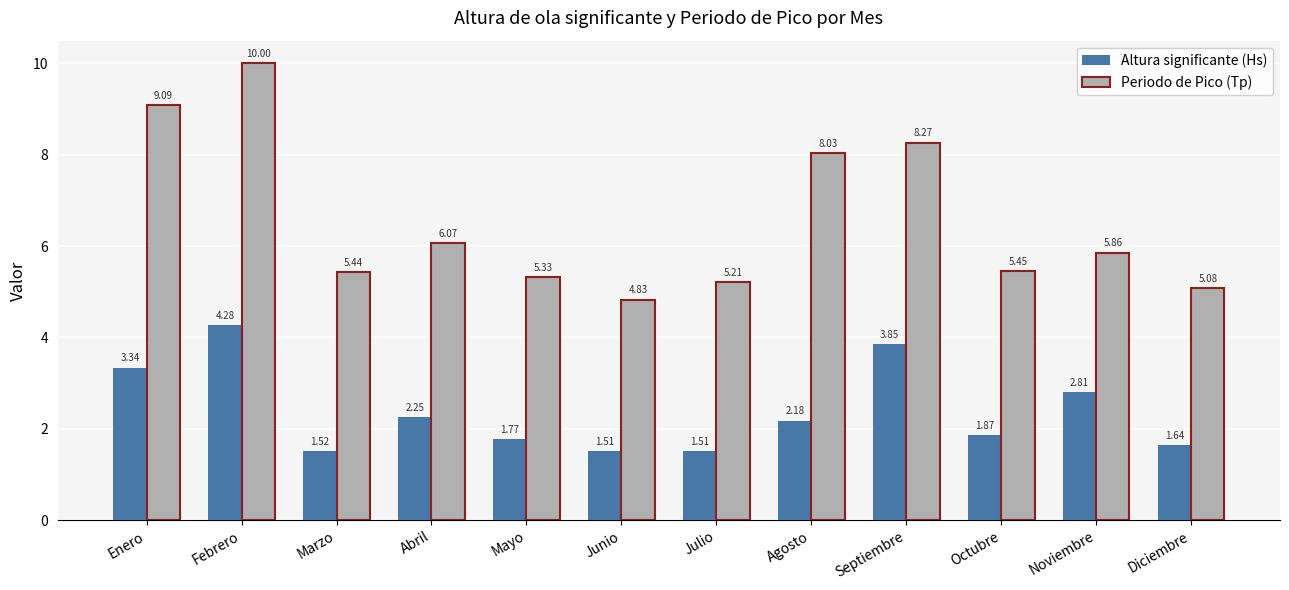

At how many categories does at least one series exceed 6?

5